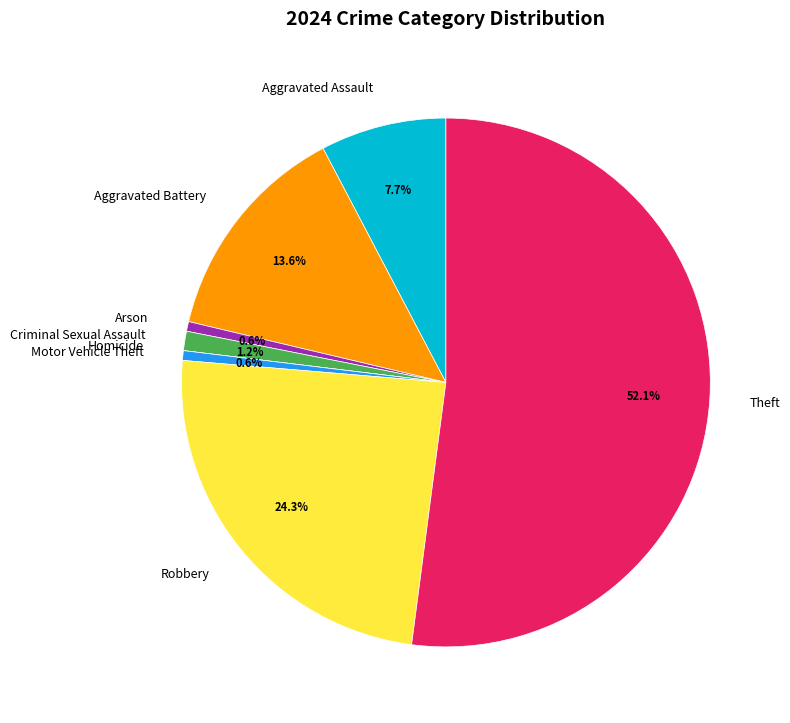

Is there any slice that represents more than half of the pie?

Yes